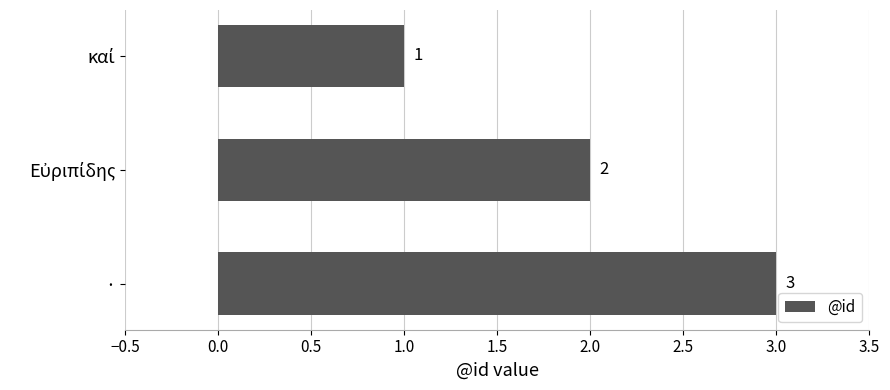

How many bars are there in total?

3